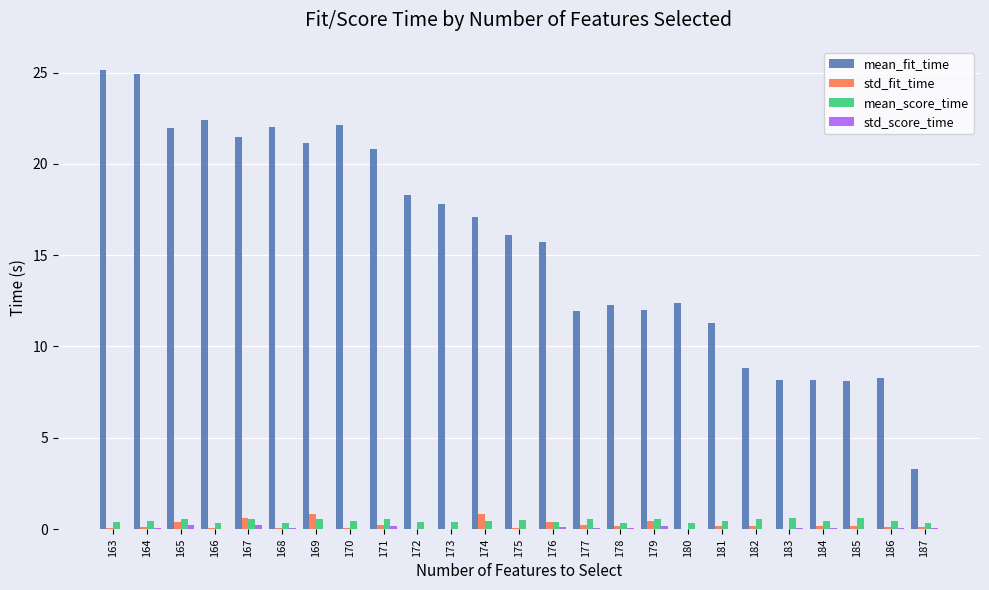

Is it true that mean_fit_time equals 21.0 at 175?

False